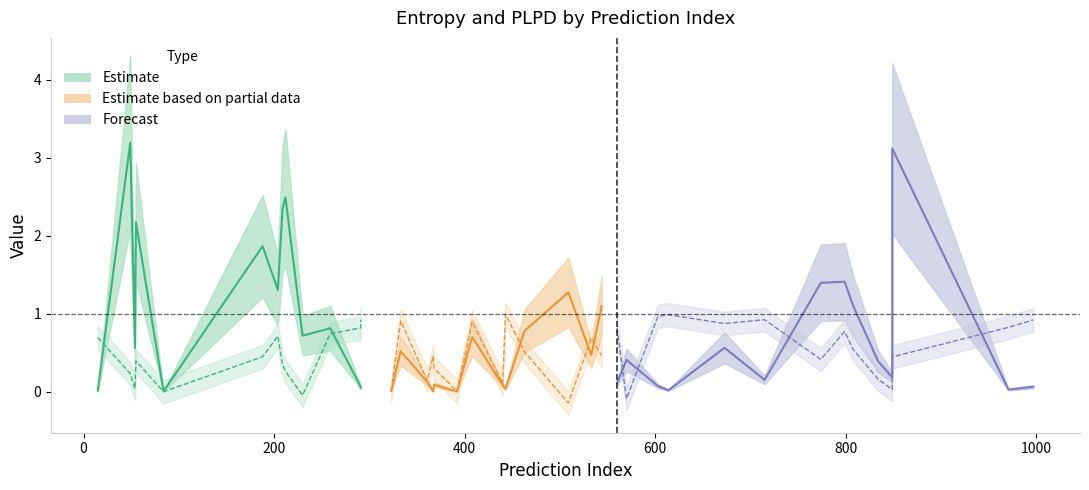

How many values in plpds are above zero?

37